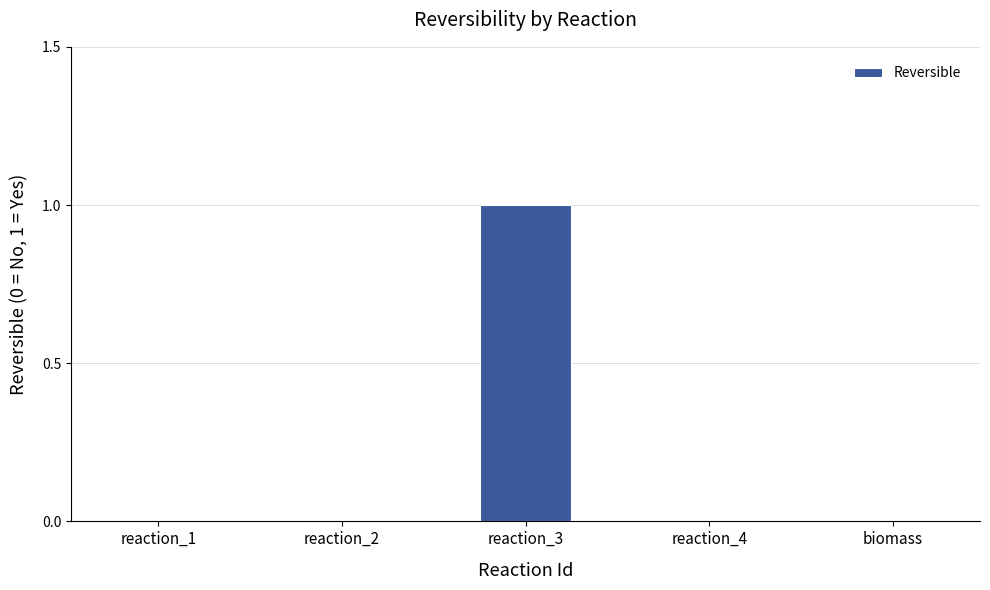

The value at reaction_4 is 0. True or false?

True